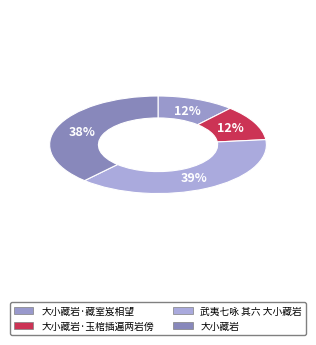

To the nearest percent, what portion does 武夷七咏 其六 大小藏岩 represent?

39%